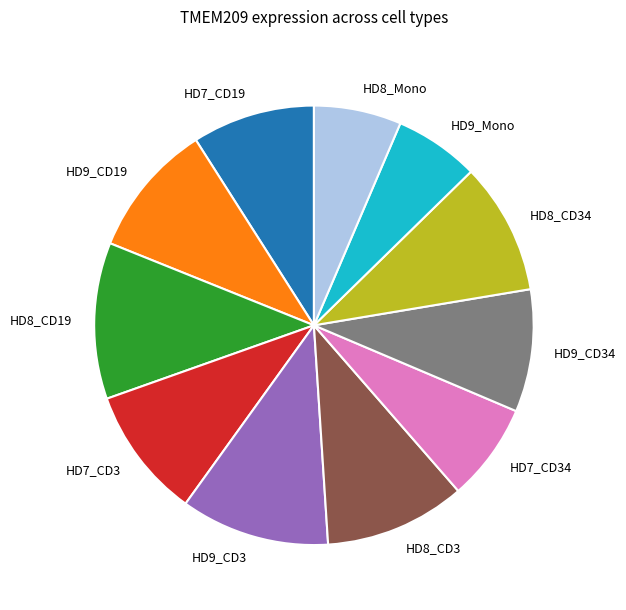

Which category has the biggest portion of the pie?

HD8_CD19